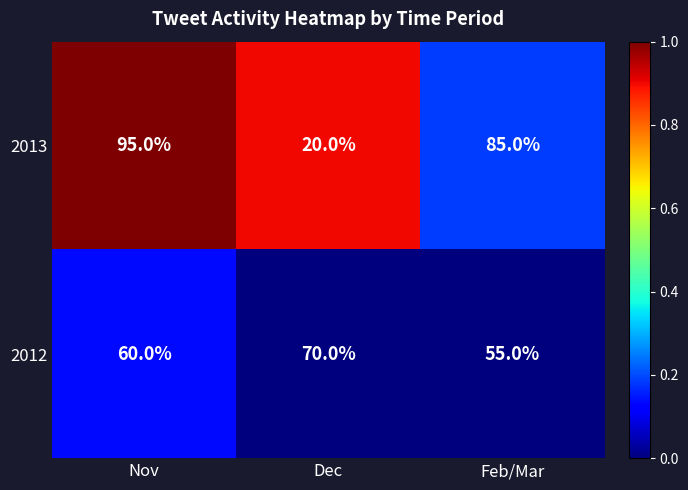

At which category does the chart reach its peak across all series?

Nov